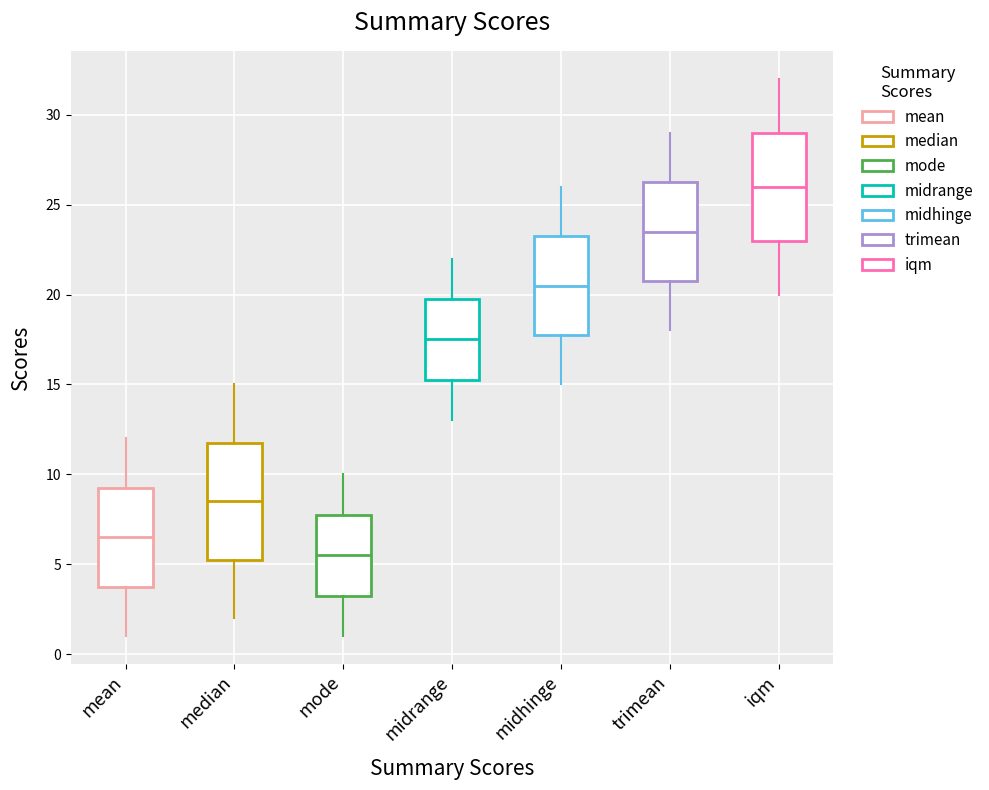

Which box has the highest median line?

iqm